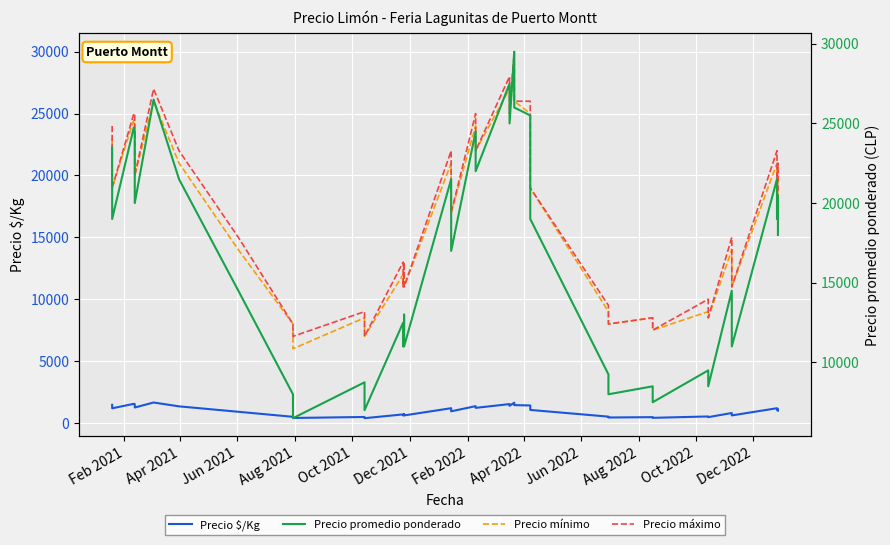

True or false: Precio promedio ponderado and Precio máximo cross at least once.

False